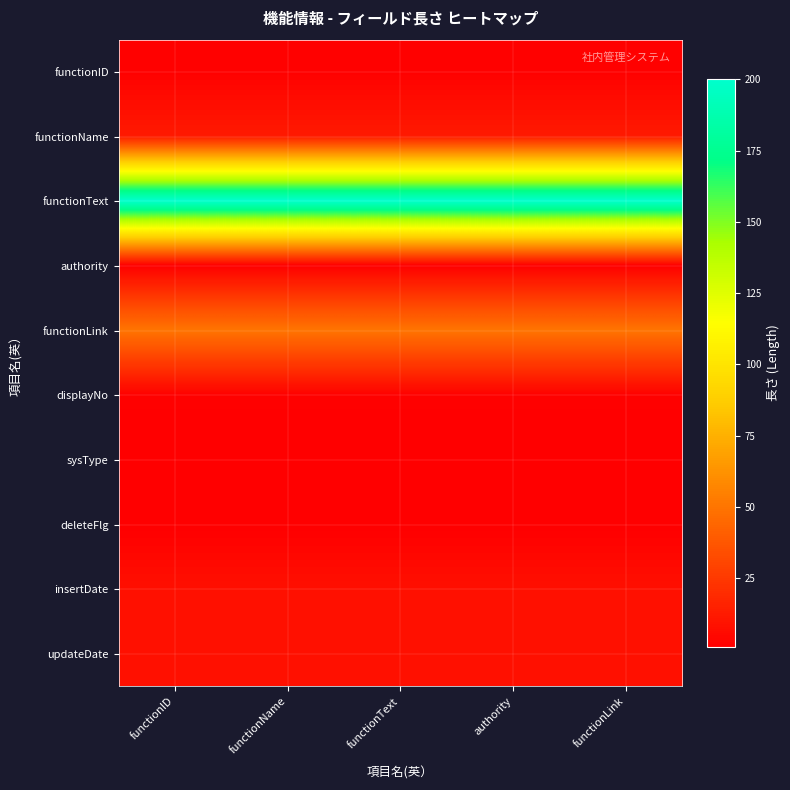

List the series in order of their peak value, lowest first.

authority, sysType, deleteFlg, functionID, displayNo, insertDate, updateDate, functionName, functionLink, functionText